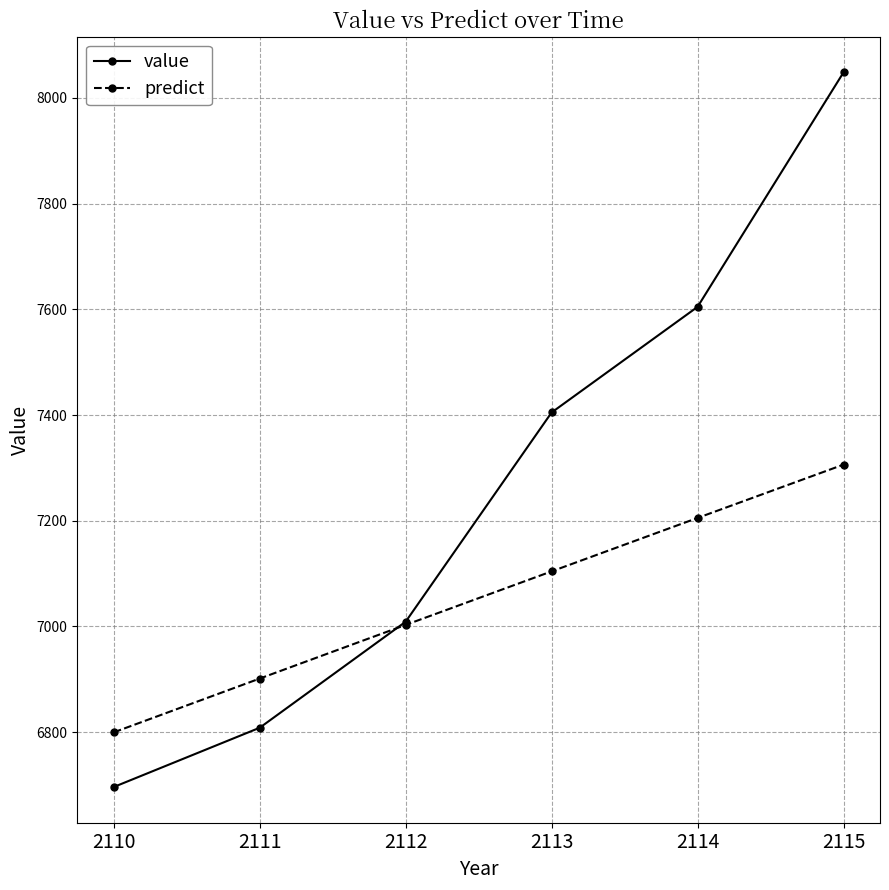

Is it true that predict equals 7104.2 at 2113?

True